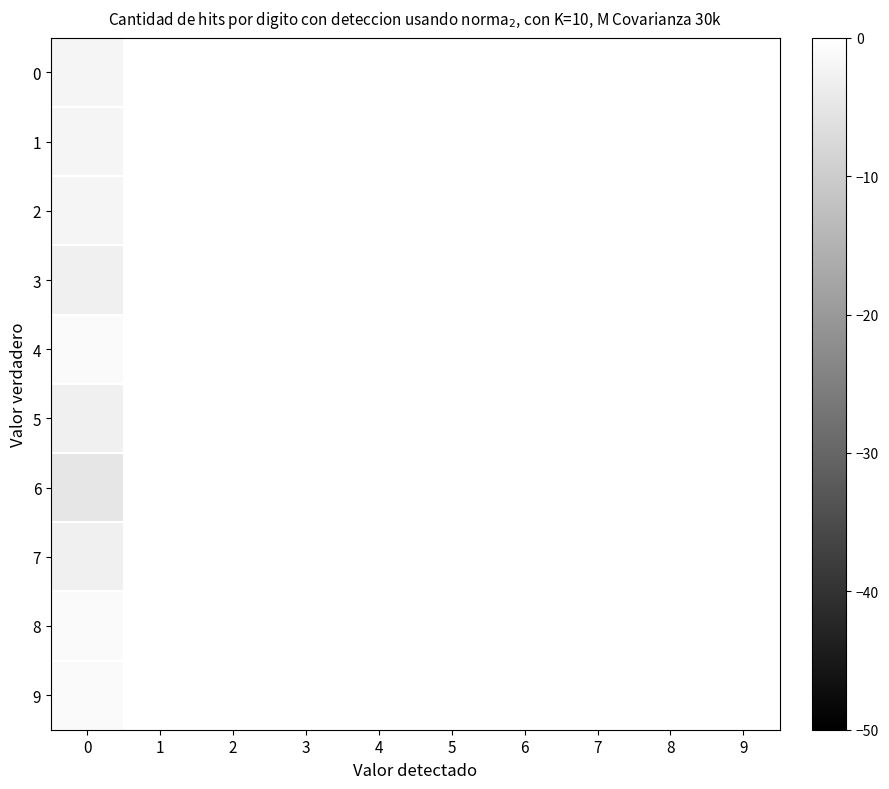

At 5, list the series in order from largest to smallest.

0, 1, 2, 3, 4, 5, 6, 7, 8, 9